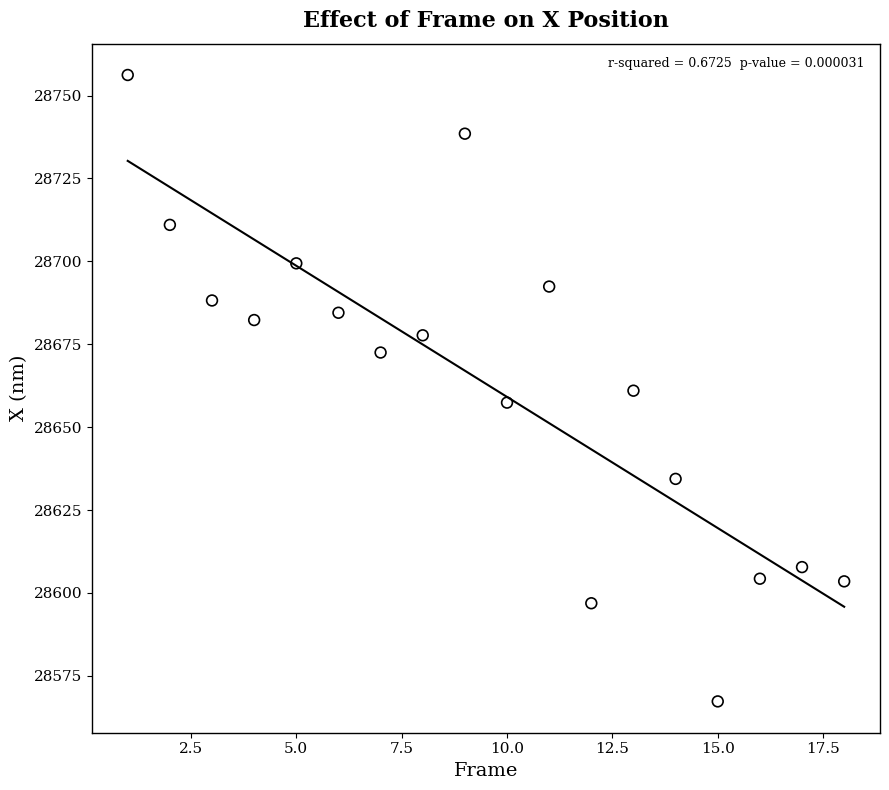

What is the range of Y values (max minus min)?

188.9